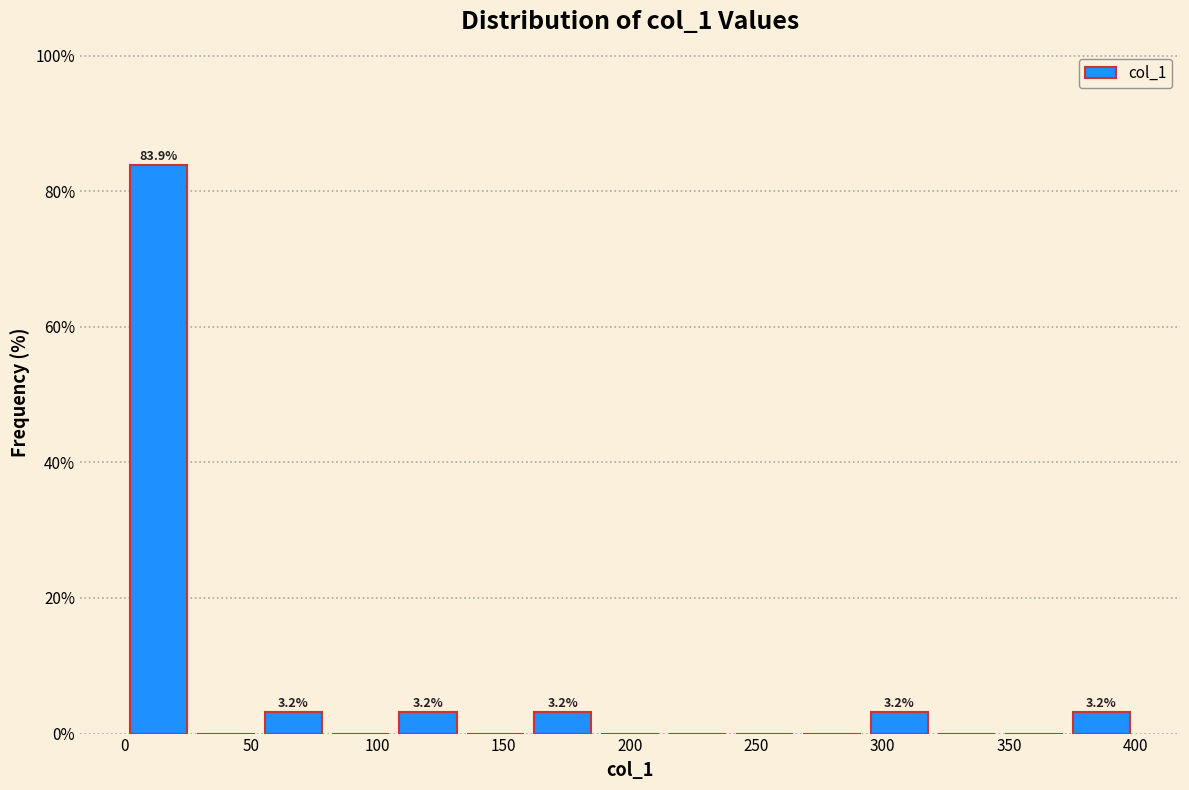

Which range on the x-axis has the tallest bar?

0 to 25